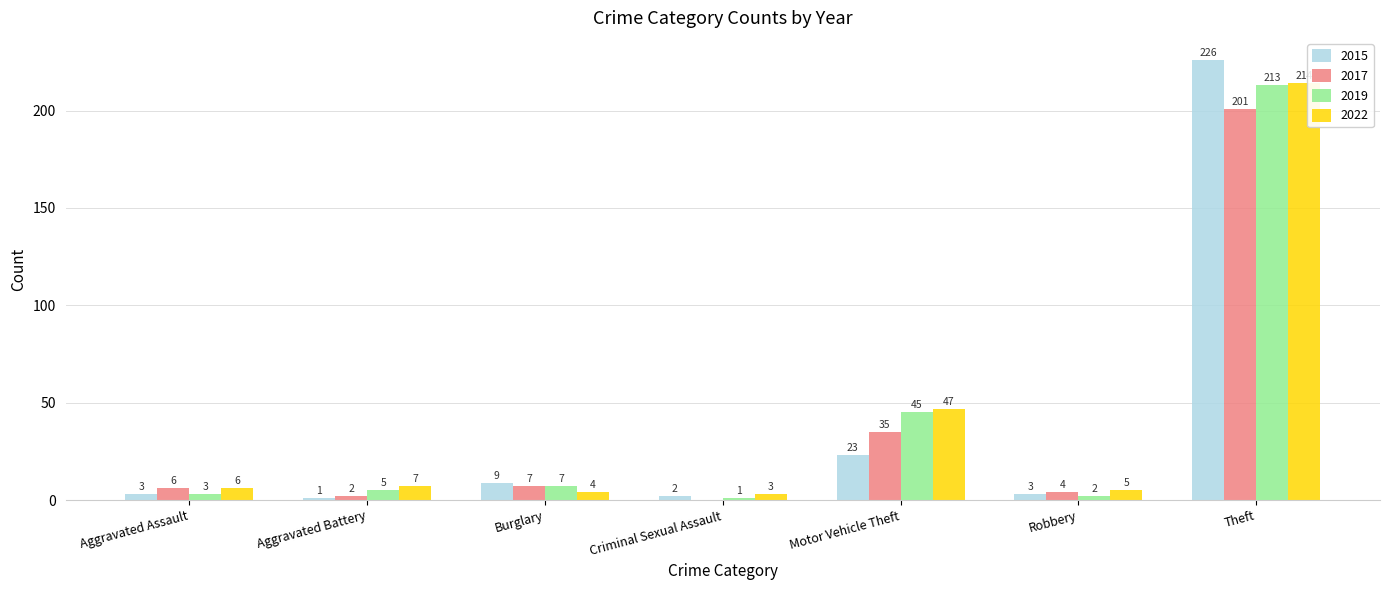

What is the sum of the 2015 values at Criminal Sexual Assault and Robbery?

5